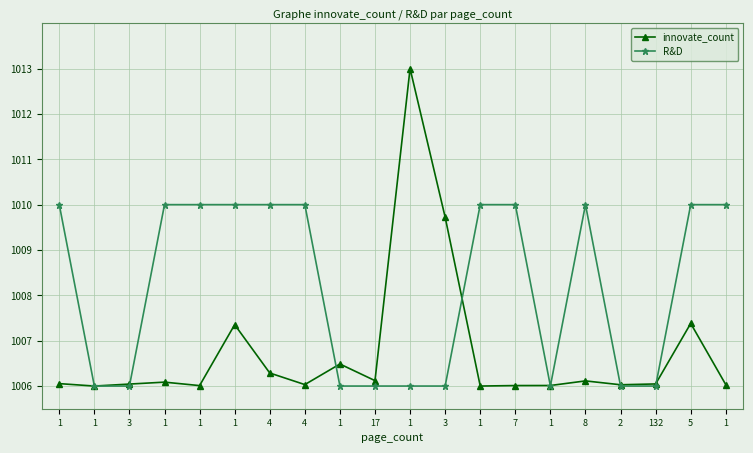

In R&D, how many points are higher than both neighbors (excluding endpoints)?

1